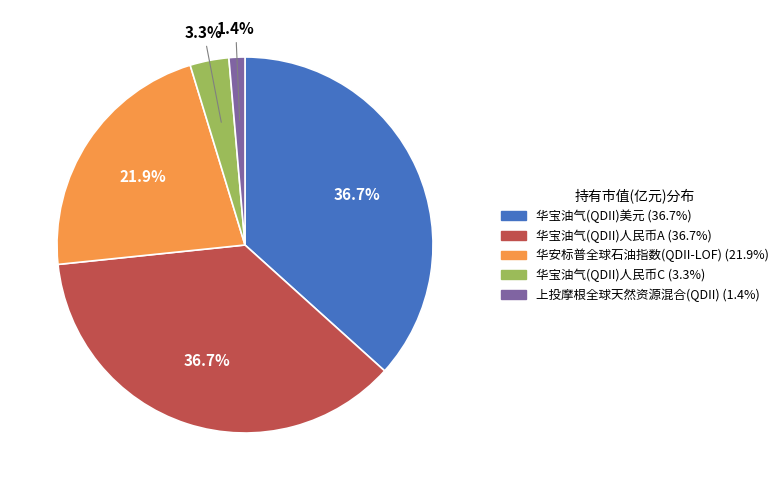

The 上投摩根全球天然资源混合(QDII) slice represents 11% of the pie. True or false?

False